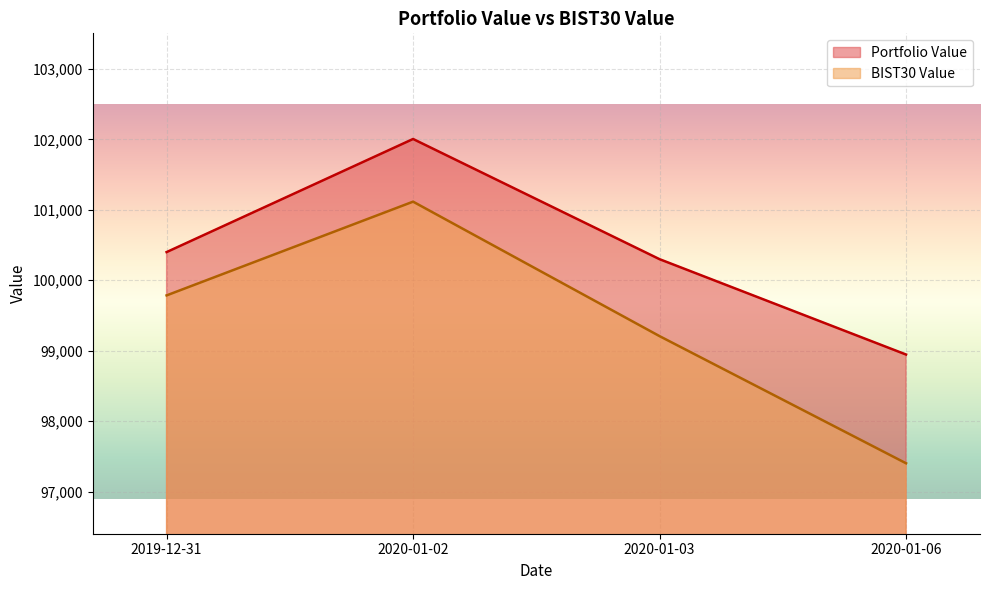

How many interior local peaks does the BIST30 Value series have?

1